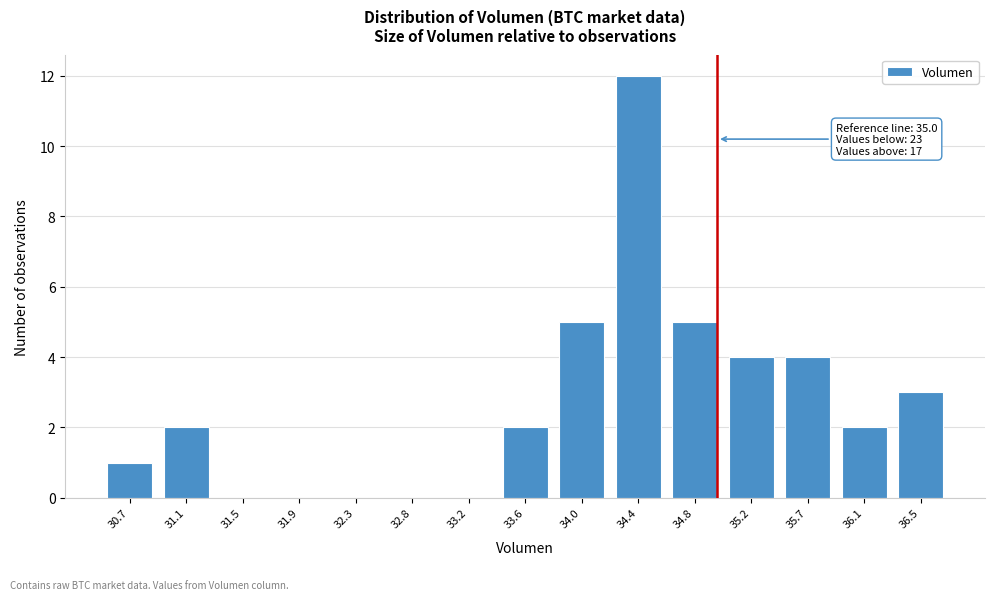

Reading left to right, list all the values displayed in this chart.

30.7=1	31.1=2	31.5=0	31.9=0	32.3=0	32.8=0	33.2=0	33.6=2	34.0=5	34.4=12	34.8=5	35.2=4	35.7=4	36.1=2	36.5=3